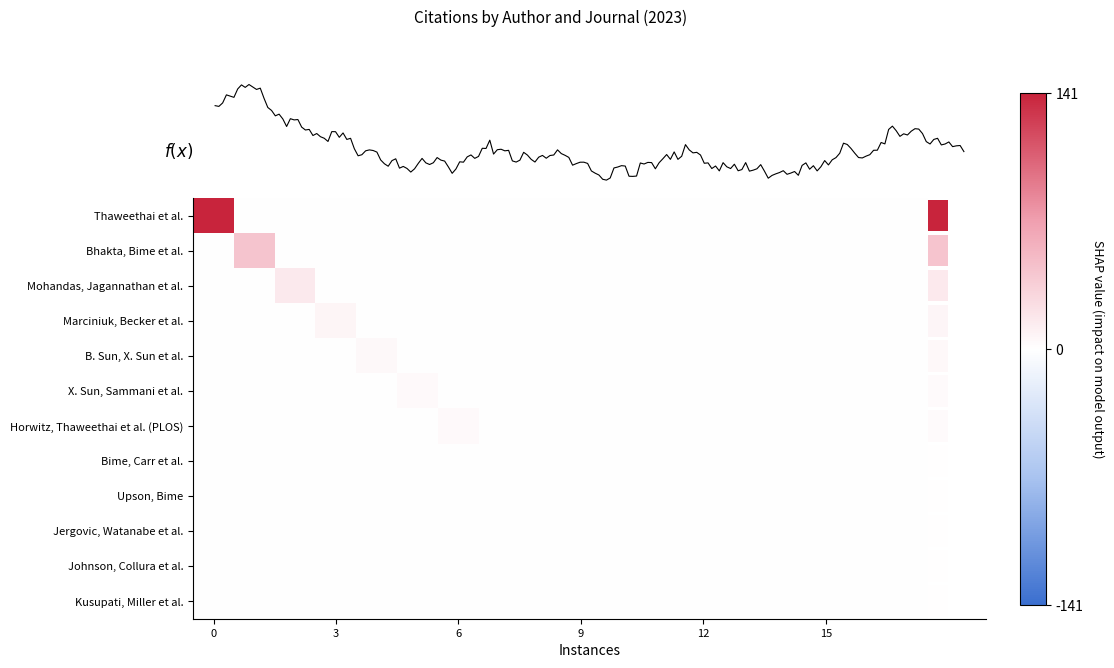

What is the spread (max minus min) of values at 12?

5